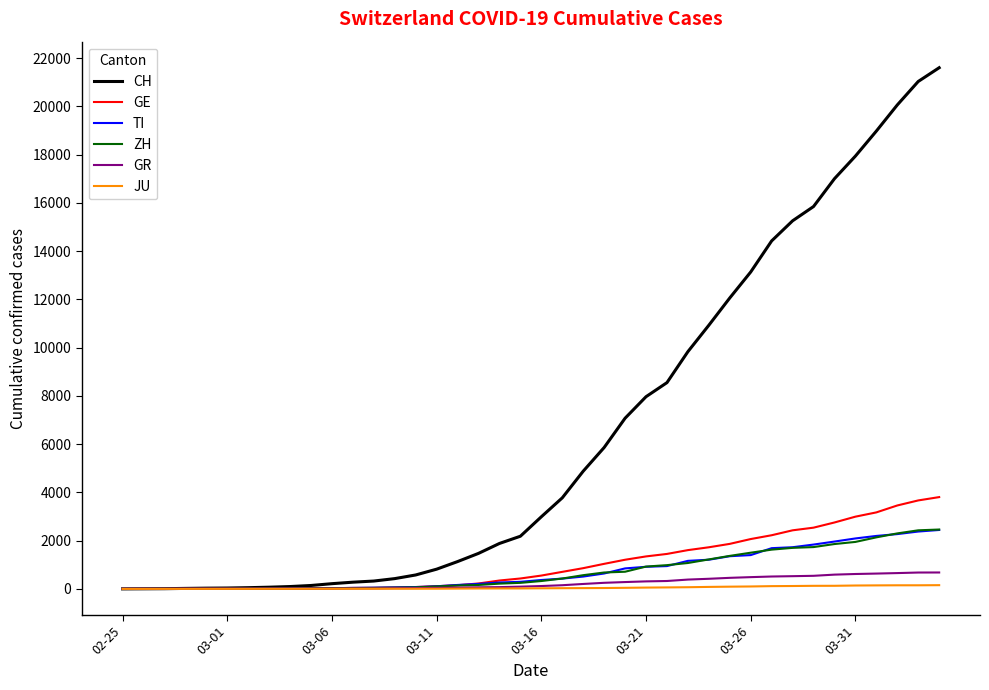

What is the highest value of the GR series?

680